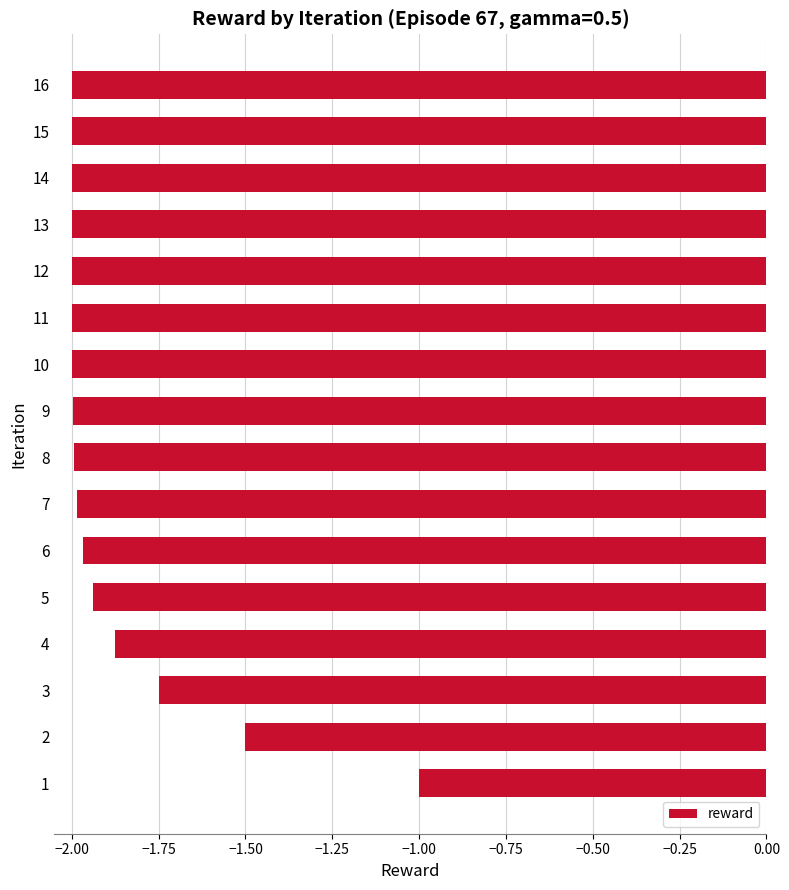

What is the sum of the values at 16 and 5?

-3.9